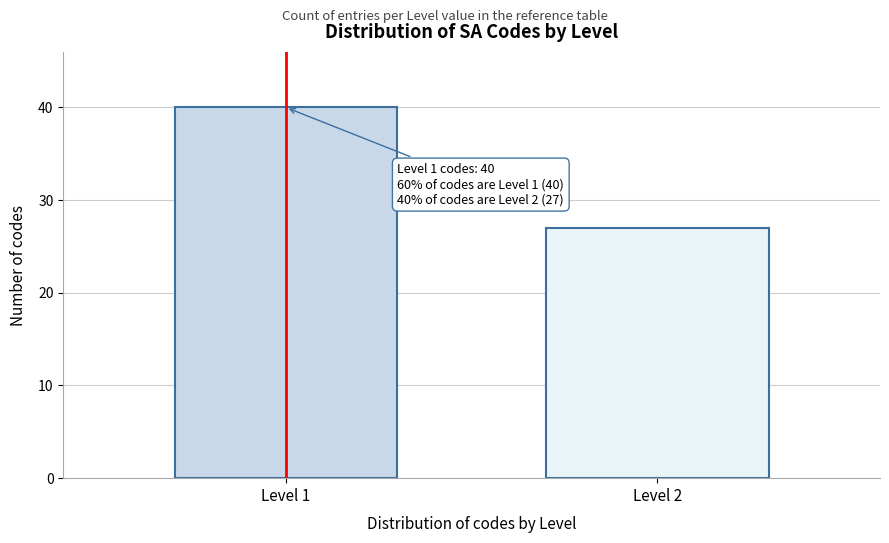

Reading right to left, transcribe all the data shown in this chart.

Level 2=27	Level 1=40